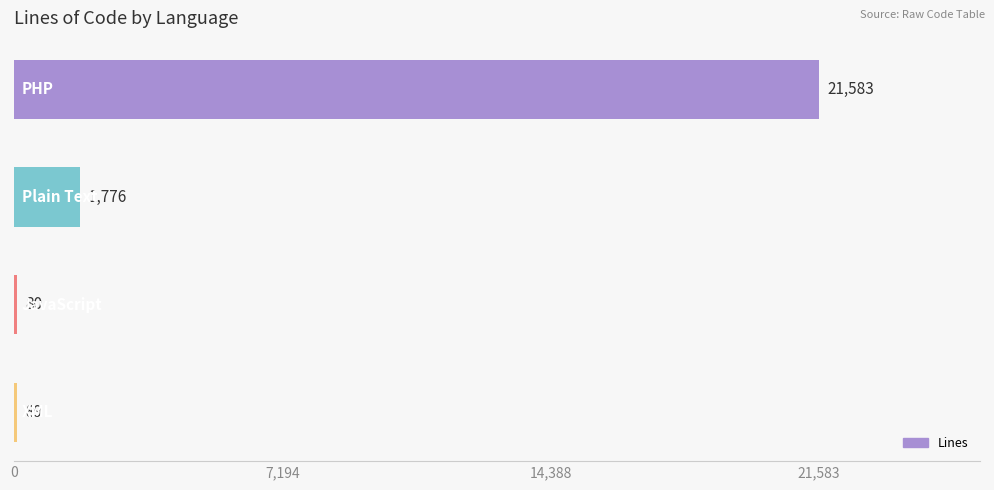

What is the maximum value shown in the chart?

21583